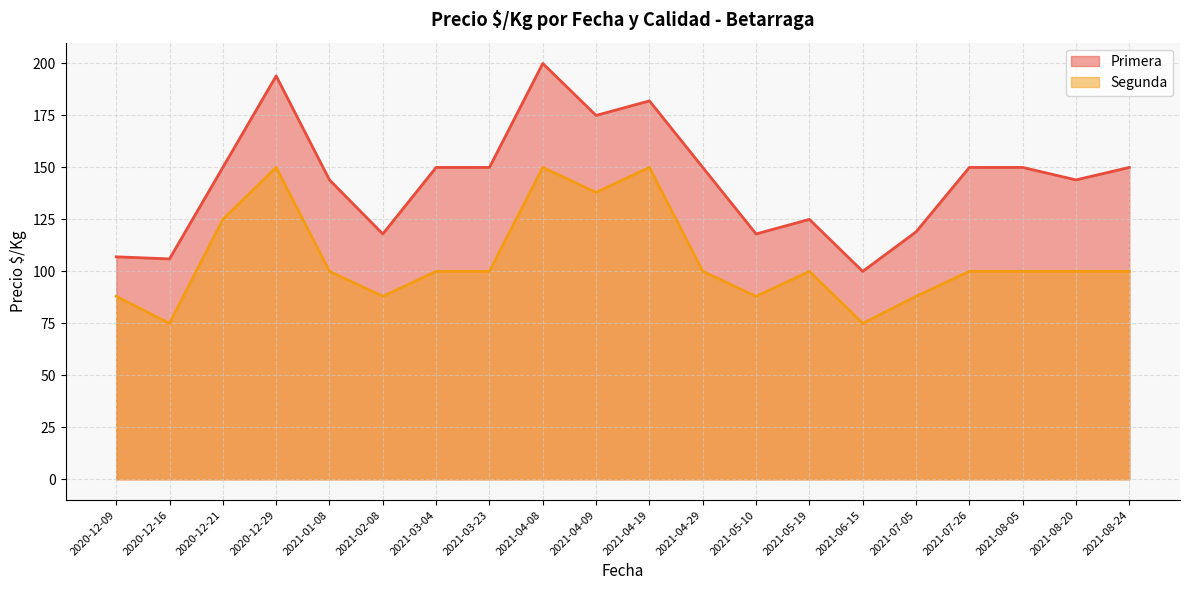

True or false: Segunda has a value of 138 at 2021-04-09.

True